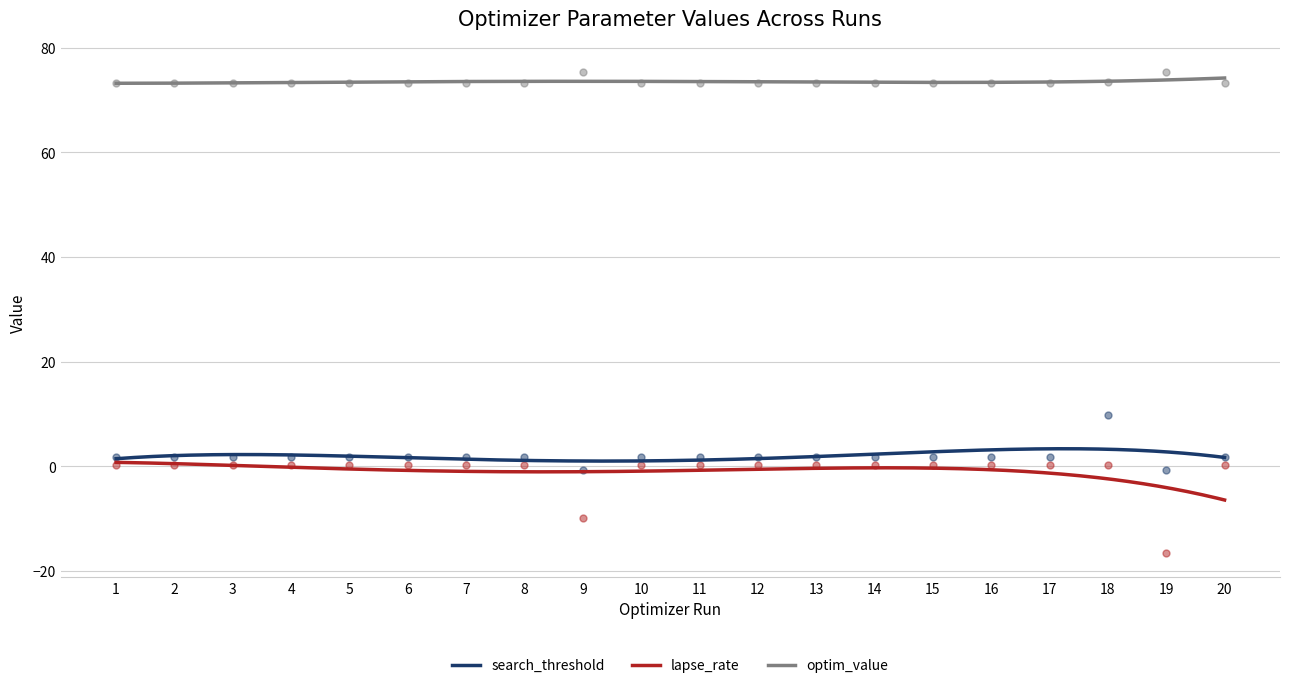

What is the total value across all series at 1?

75.4